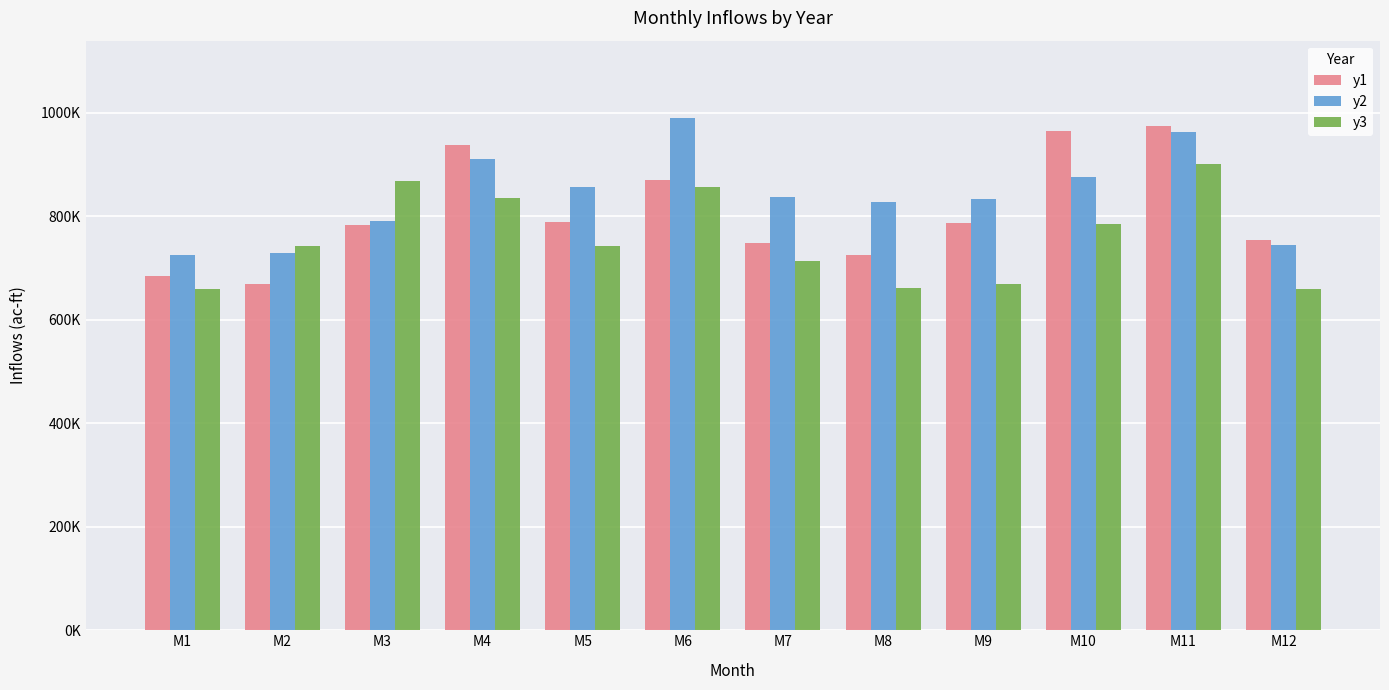

Are the bars grouped side by side (vs. stacked)?

Yes